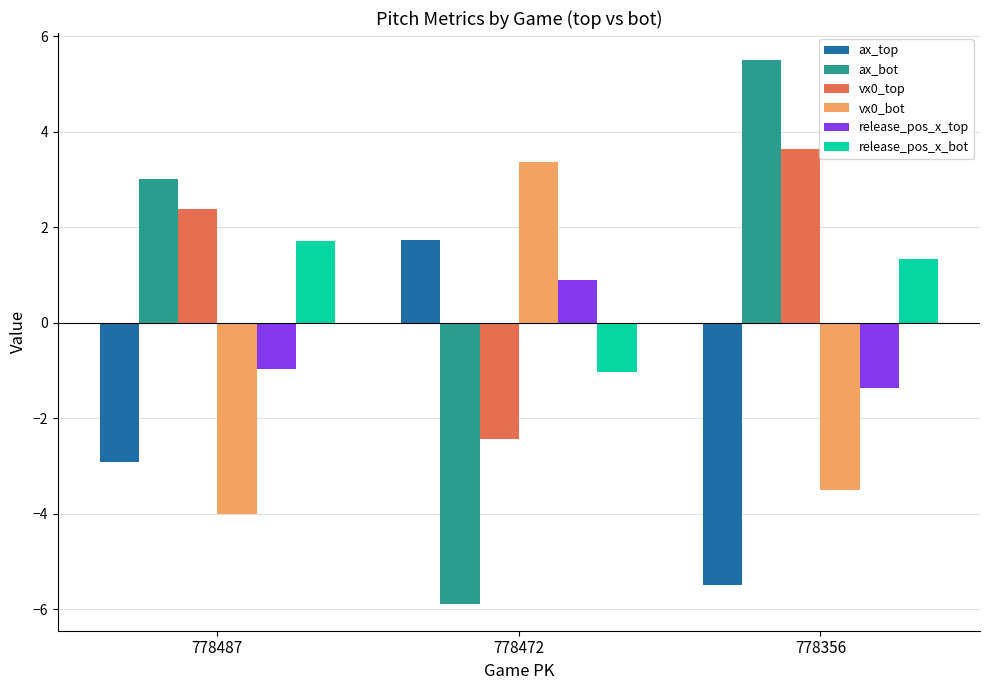

What is the value of the ax_top bar at the 1st from the left?

-2.9